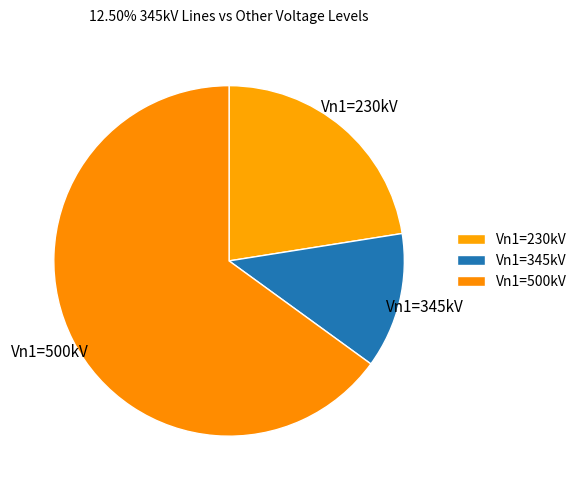

True or false: Vn1=500kV accounts for 65% of the total.

True